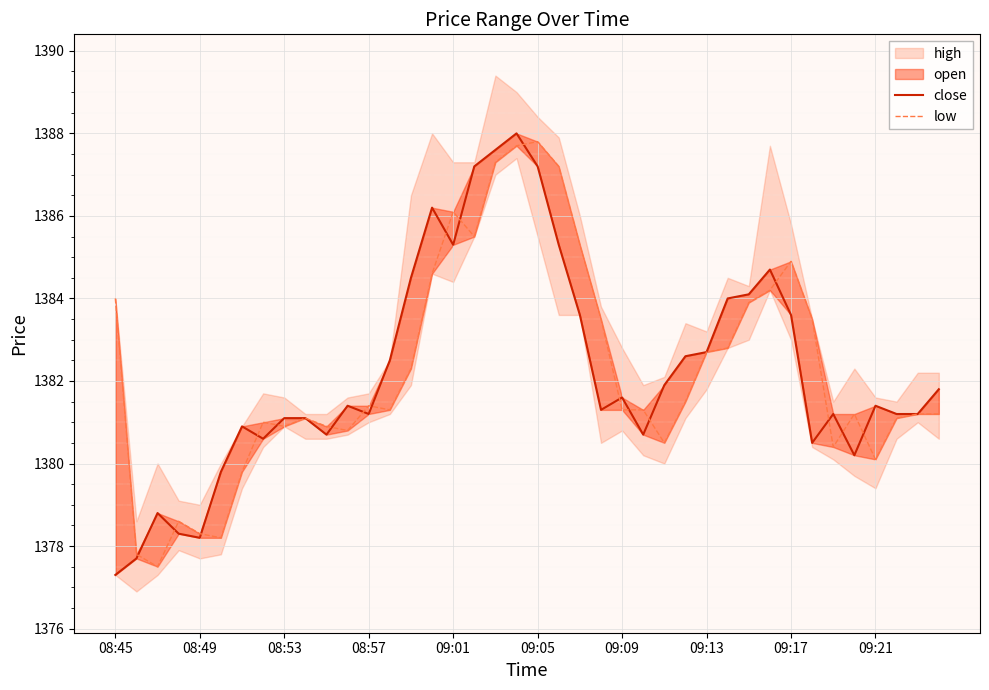

What is the average value of the low series?

1382.3